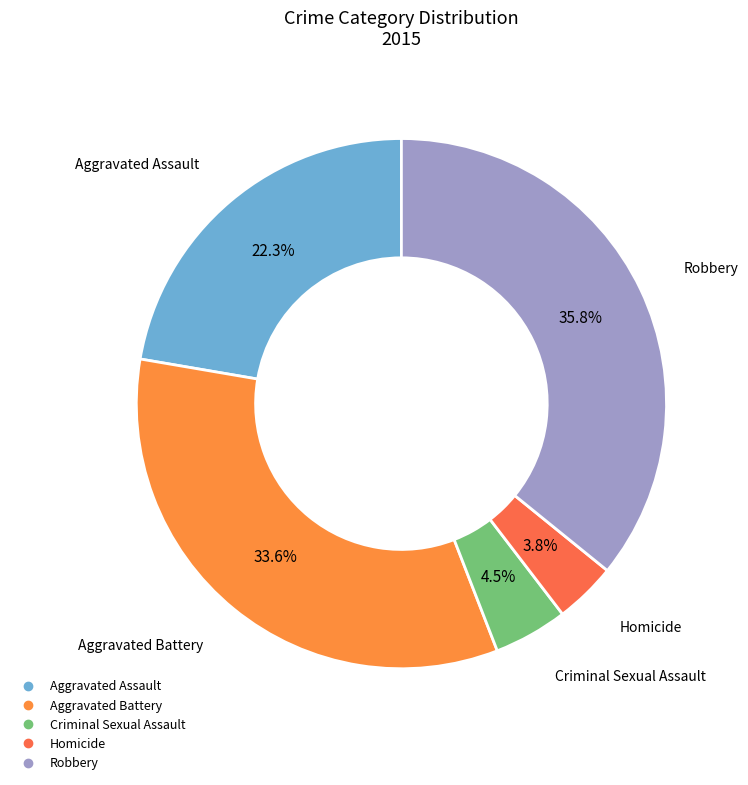

Does any single category account for the majority?

No